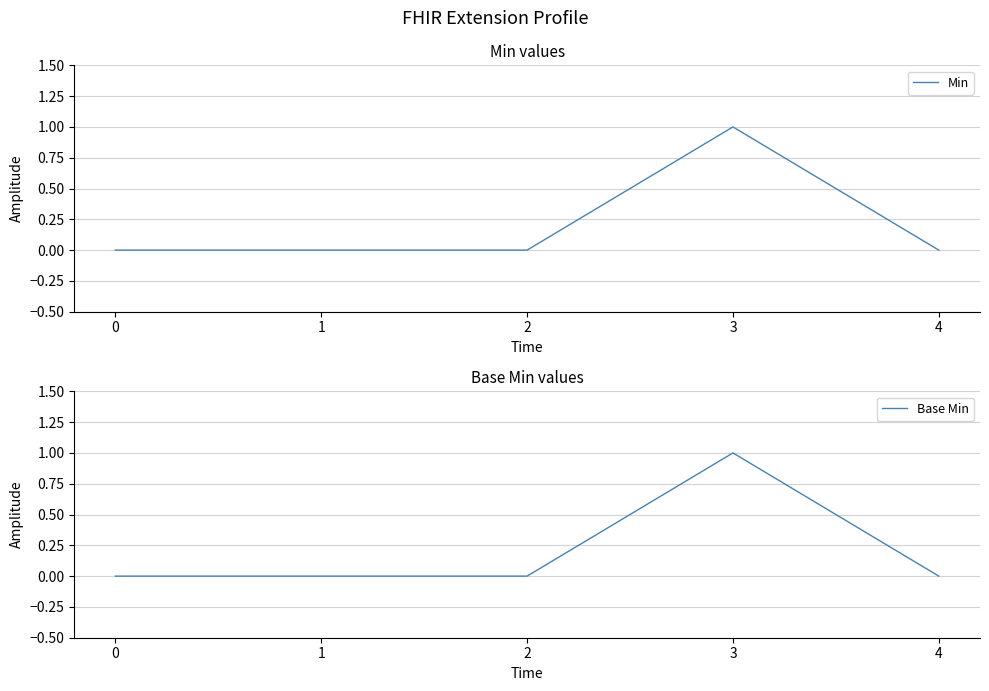

Does the chart display data point markers on the line(s)?

No